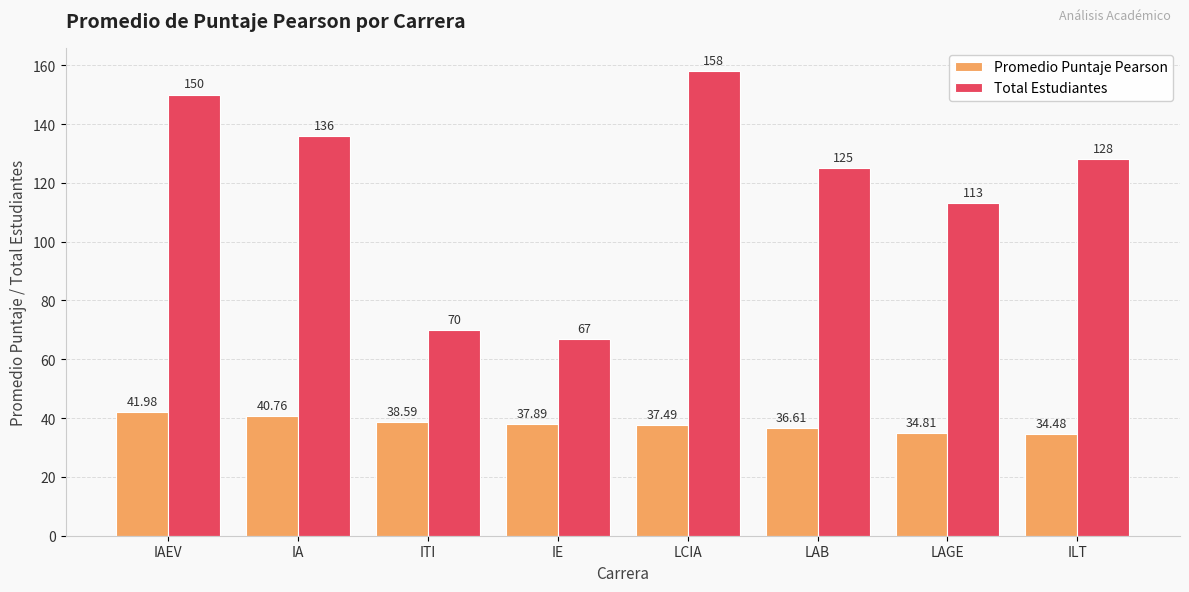

Is it true that Total Estudiantes equals 22.7 at ITI?

False